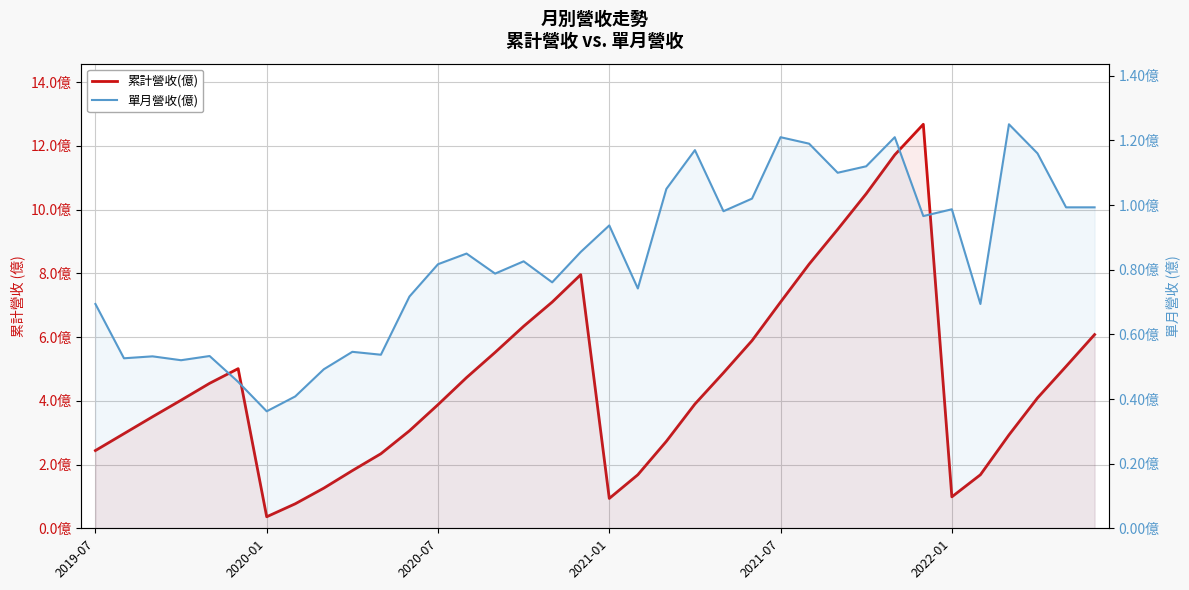

What is the smallest value displayed?

0.4